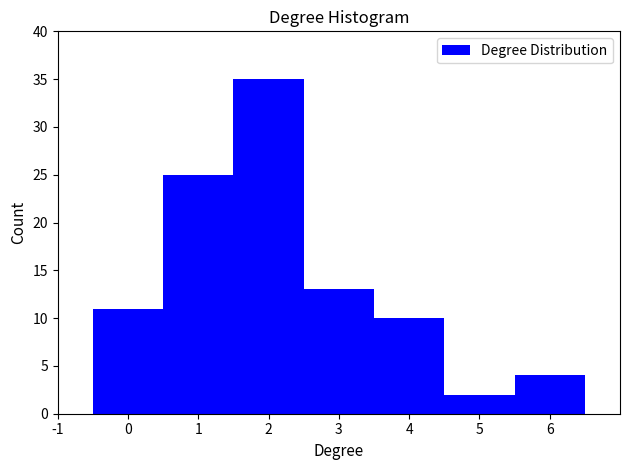

Reading left to right, transcribe this chart: for each bar, give the range it covers on the x-axis and its height. The values are not printed on the chart, so give them approximately, as read against the axis.

-0.5 to 0.5: 11
0.5 to 1.5: 25
1.5 to 2.5: 35
2.5 to 3.5: 13
3.5 to 4.5: 10
4.5 to 5.5: 2
5.5 to 6.5: 4